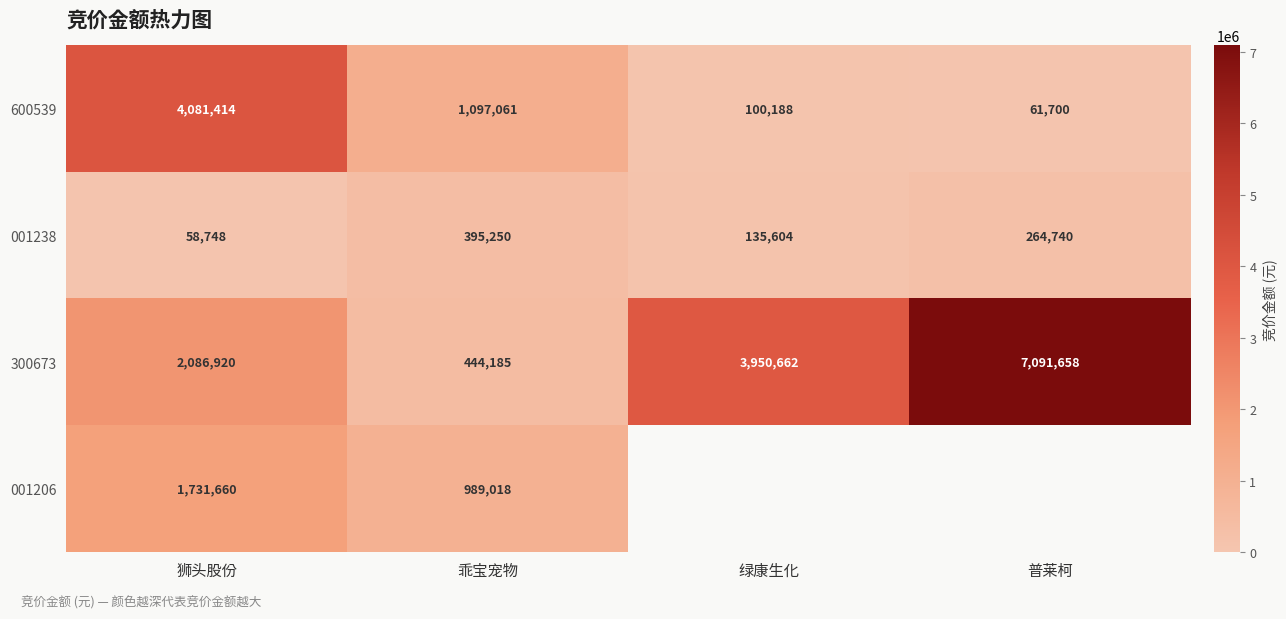

How many series are shown in this chart?

4